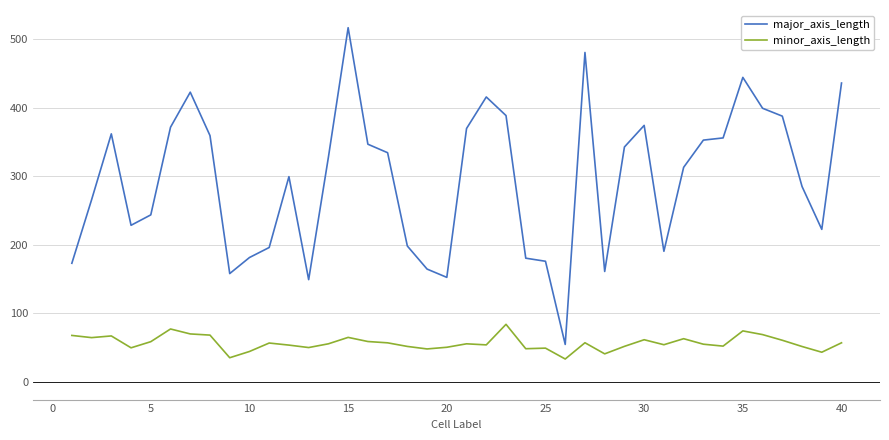

Which series has the largest range (max minus min)?

major_axis_length